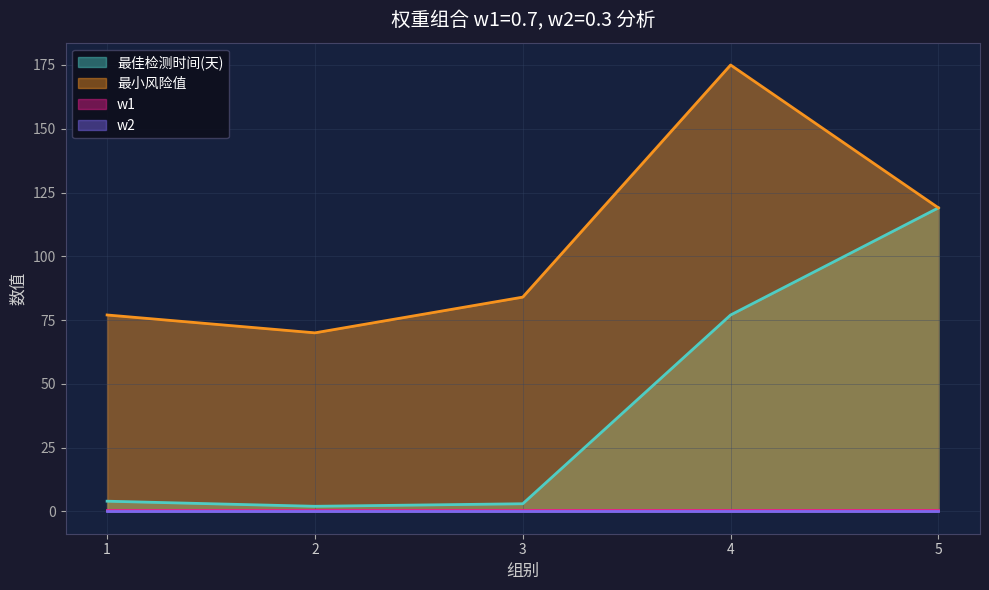

True or false: 最小风险值 and 最佳检测时间(天) intersect in this chart.

False